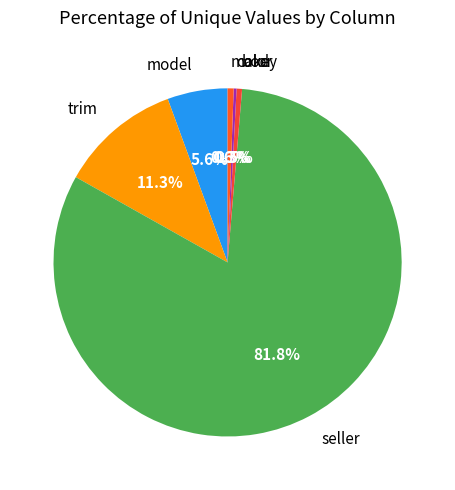

Is there a majority slice in this chart?

Yes